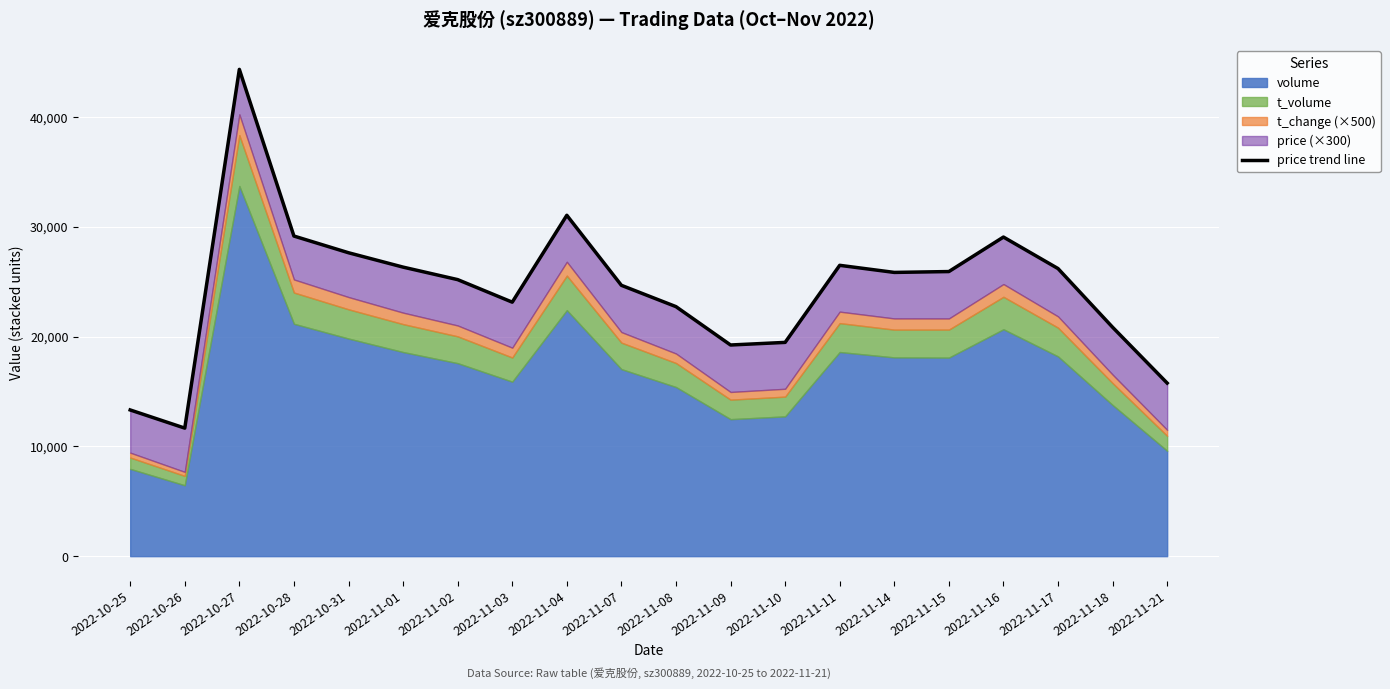

At which category does the chart reach its peak across all series?

2022-10-27